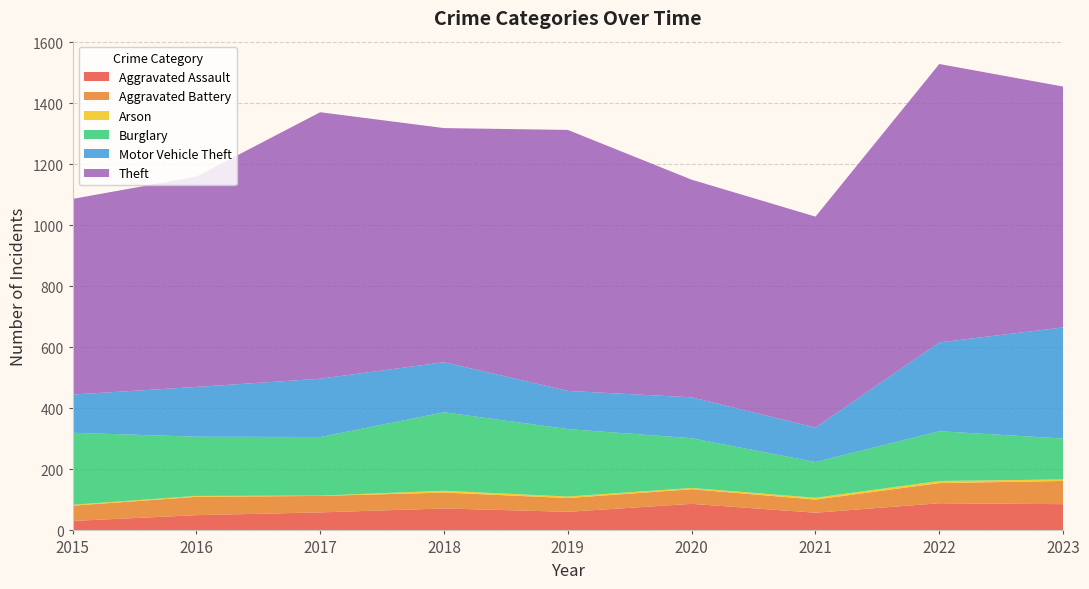

Reading left to right, list all the values displayed in this chart.

Aggravated Assault: 2015=31	2016=50	2017=59	2018=72	2019=61	2020=87	2021=58	2022=89	2023=86
Aggravated Battery: 2015=50	2016=60	2017=54	2018=52	2019=45	2020=48	2021=43	2022=66	2023=76
Arson: 2015=3	2016=3	2017=1	2018=6	2019=5	2020=4	2021=6	2022=7	2023=5
Burglary: 2015=236	2016=194	2017=192	2018=257	2019=221	2020=163	2021=117	2022=163	2023=134
Motor Vehicle Theft: 2015=125	2016=163	2017=191	2018=164	2019=125	2020=134	2021=113	2022=291	2023=364
Theft: 2015=641	2016=689	2017=873	2018=767	2019=855	2020=713	2021=691	2022=912	2023=789